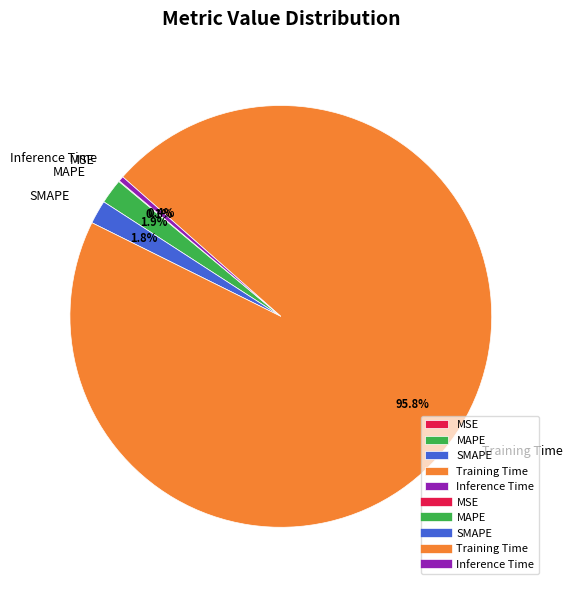

Is the sum of MAPE and SMAPE greater than half?

No